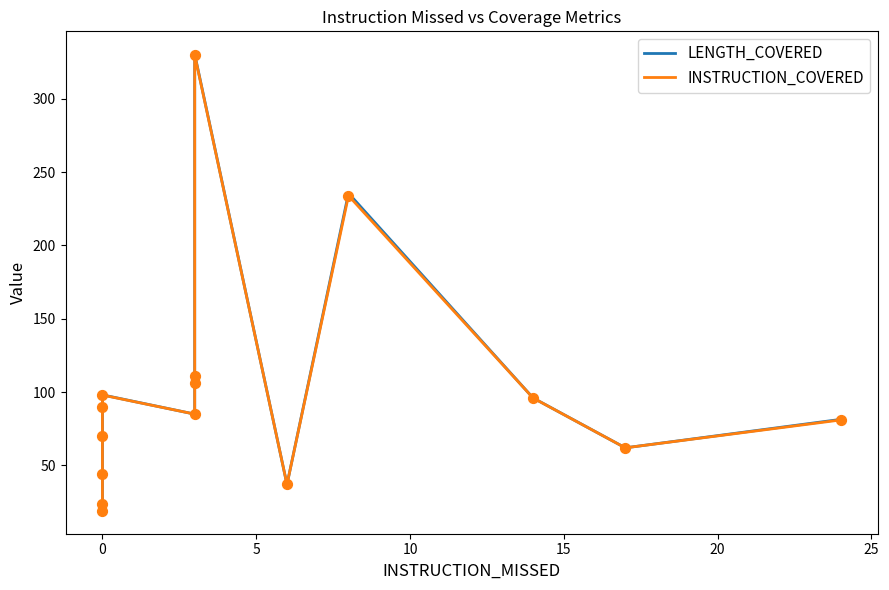

At how many categories does at least one series exceed 193?

2